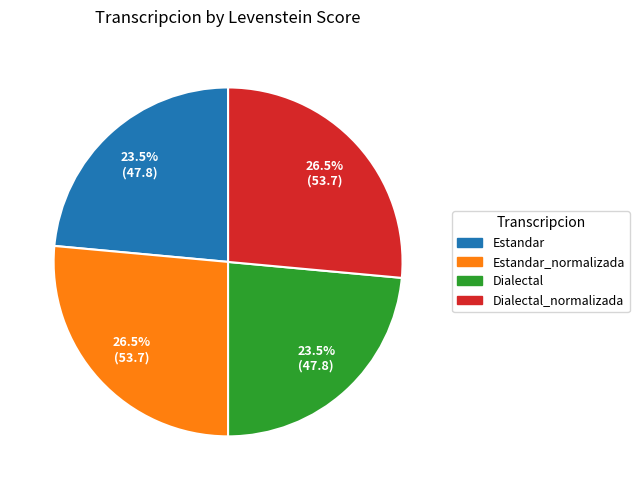

Count the number of slices in the pie.

4